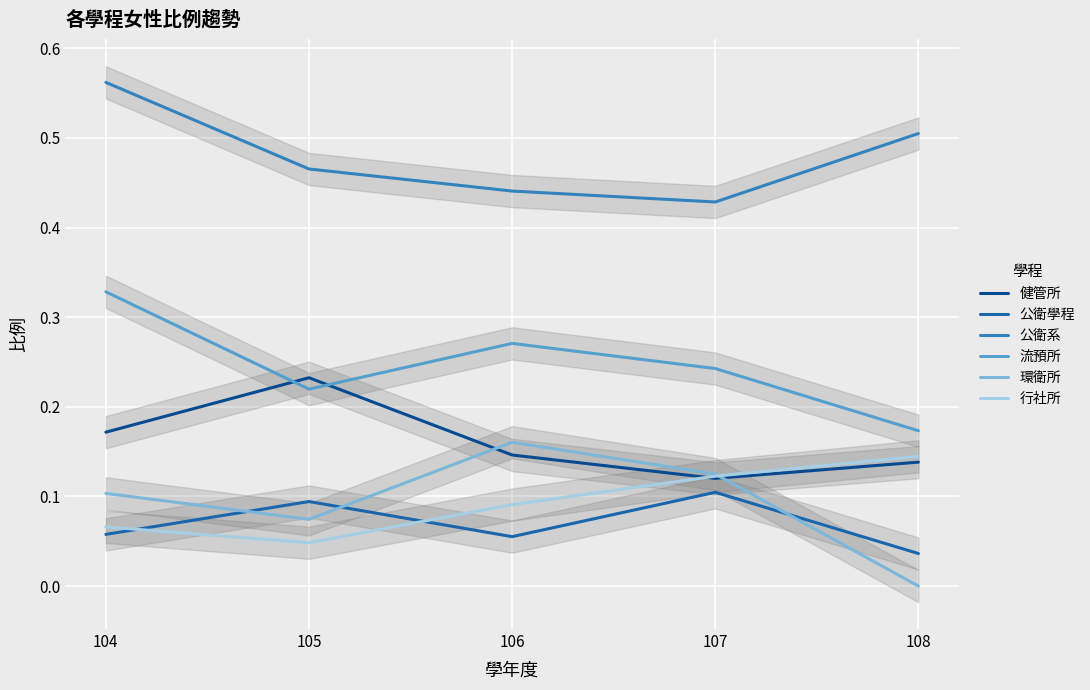

Where is the first local minimum for 行社所?

105